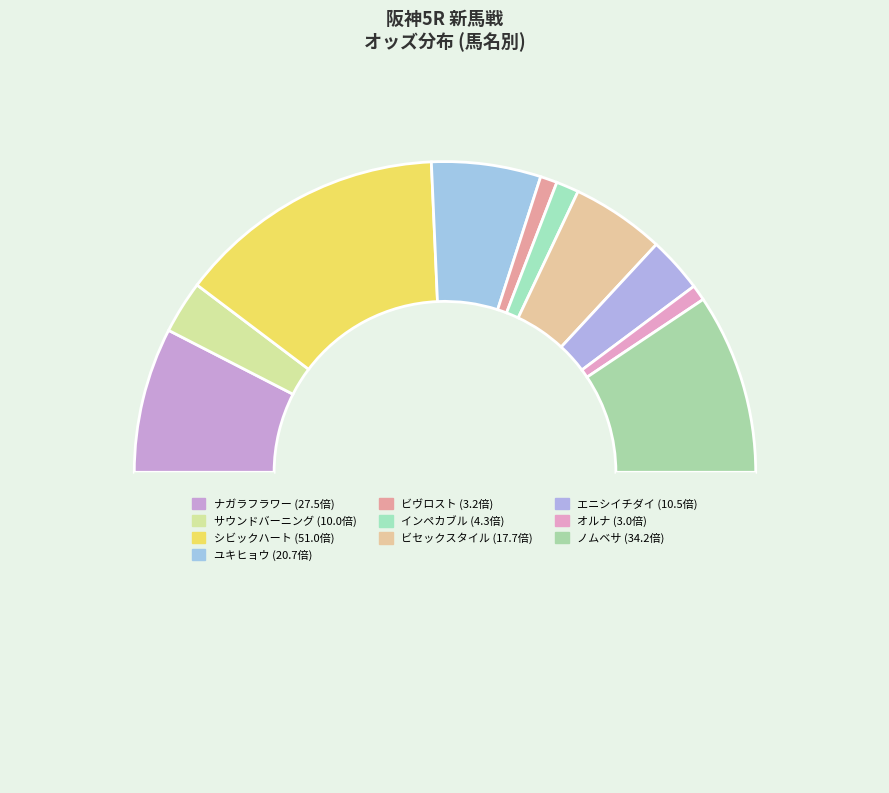

Is there any slice that represents more than half of the pie?

No